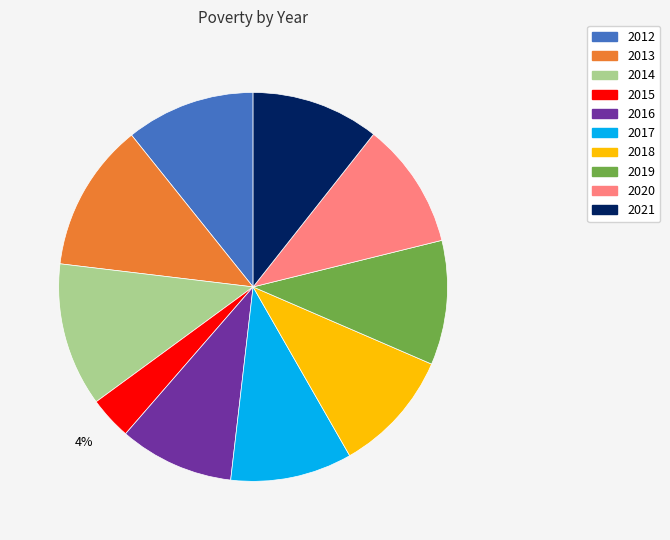

To the nearest percent, what percentage of the pie is 2015?

4%